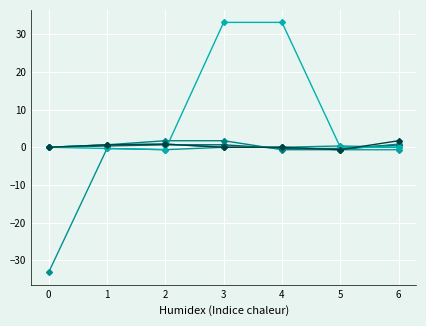

Does the chart display data point markers on the line(s)?

Yes